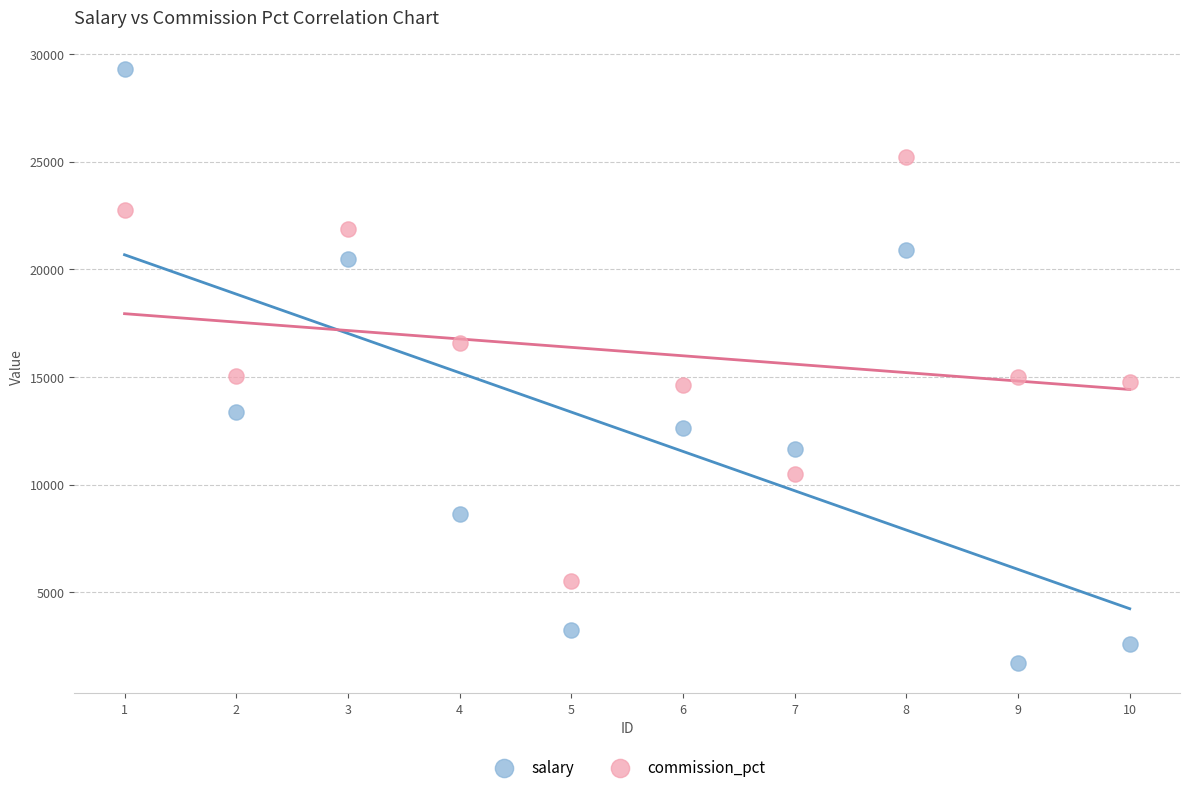

Which series contains the highest Y value?

salary